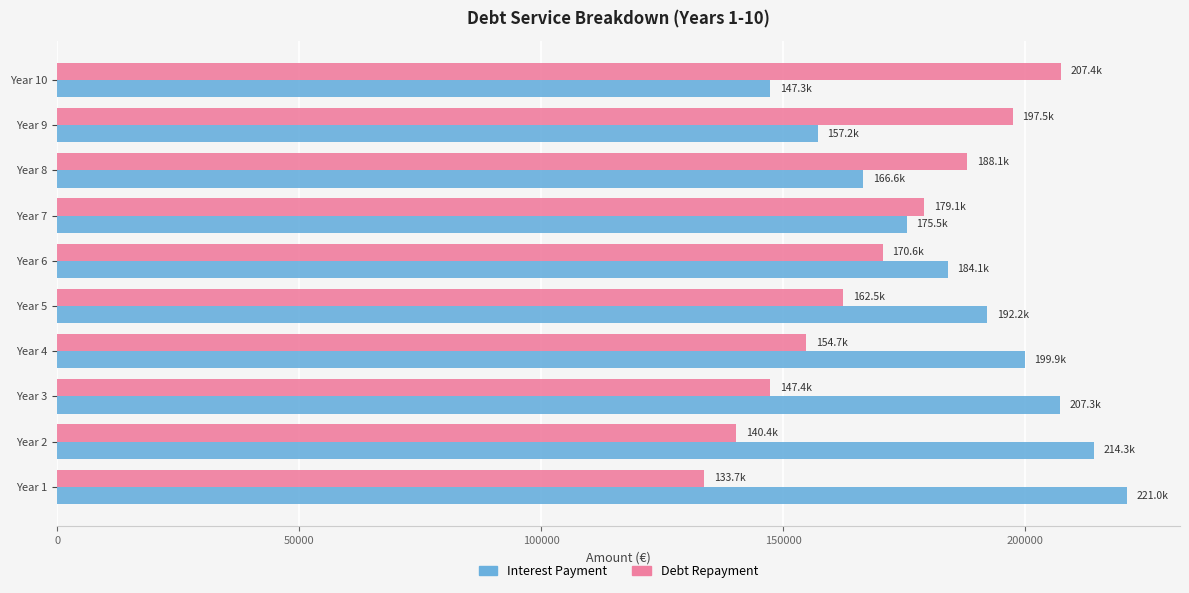

What is the sum of all Interest Payment values?

1865407.4